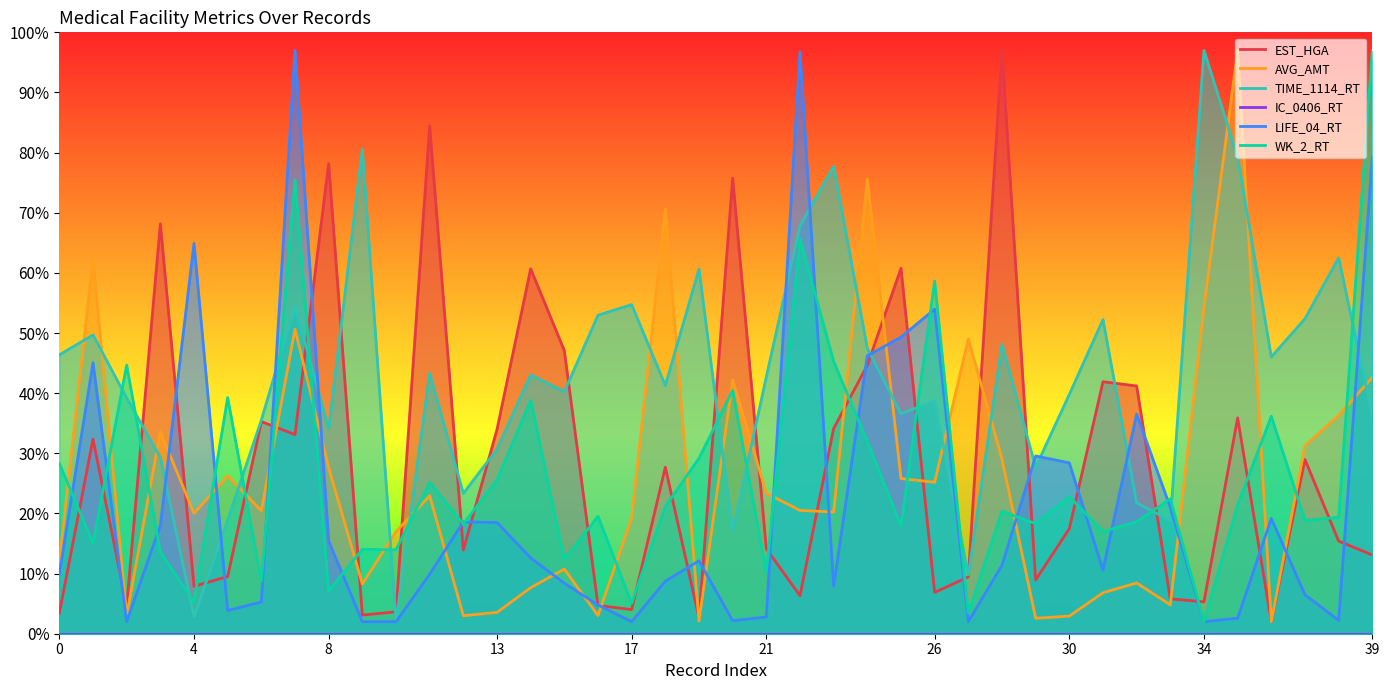

What is the sum of all EST_HGA values?

1123.4